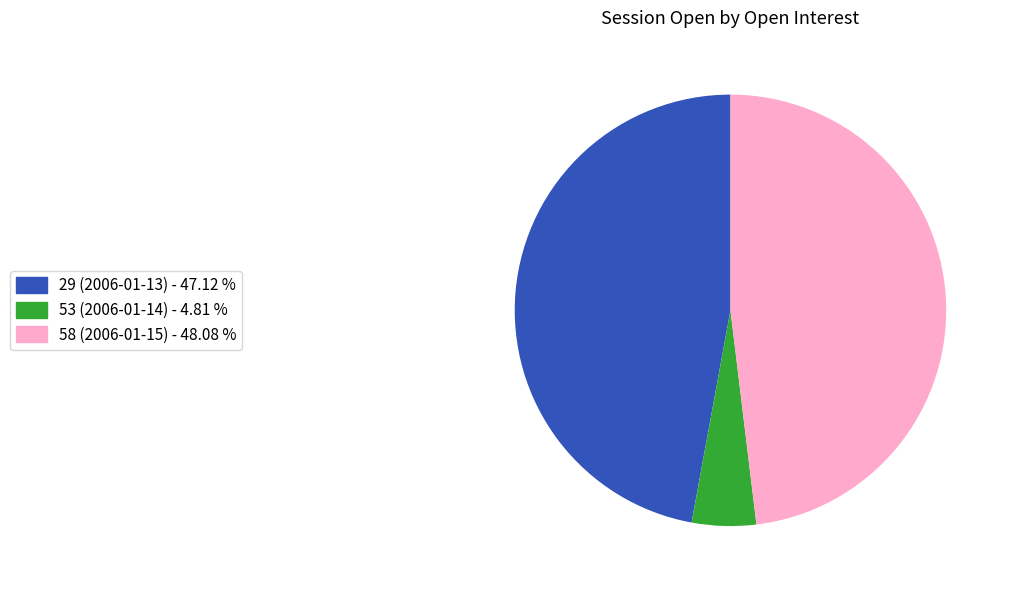

Is the sum of 53 (2006-01-14) - 4.81 % and 29 (2006-01-13) - 47.12 % greater than half?

Yes